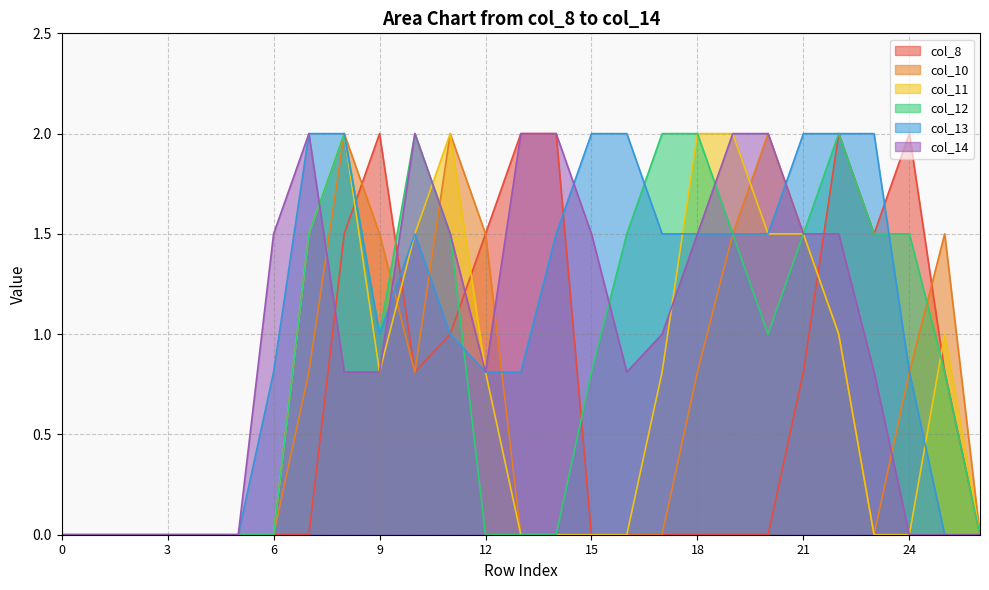

Reading left to right, extract all data points from this chart.

col_8: 0=0.0	1=0.0	2=0.0	3=0.0	4=0.0	5=0.0	6=0.0	7=0.0	8=1.5	9=2.0	10=0.8	11=1.0	12=1.5	13=2.0	14=2.0	15=0.0	16=0.0	17=0.0	18=0.0	19=0.0	20=0.0	21=0.8	22=2.0	23=1.5	24=2.0	25=0.8	26=0.0
col_10: 0=0.0	1=0.0	2=0.0	3=0.0	4=0.0	5=0.0	6=0.0	7=0.8	8=2.0	9=1.5	10=0.8	11=2.0	12=1.5	13=0.0	14=0.0	15=0.0	16=0.0	17=0.0	18=0.8	19=1.5	20=2.0	21=1.5	22=1.0	23=0.0	24=0.8	25=1.5	26=0.0
col_11: 0=0.0	1=0.0	2=0.0	3=0.0	4=0.0	5=0.0	6=0.0	7=1.5	8=2.0	9=0.8	10=1.5	11=2.0	12=0.8	13=0.0	14=0.0	15=0.0	16=0.0	17=0.8	18=2.0	19=2.0	20=1.5	21=1.5	22=1.0	23=0.0	24=0.0	25=1.0	26=0.0
col_12: 0=0.0	1=0.0	2=0.0	3=0.0	4=0.0	5=0.0	6=0.0	7=1.5	8=2.0	9=1.0	10=2.0	11=1.5	12=0.0	13=0.0	14=0.0	15=0.8	16=1.5	17=2.0	18=2.0	19=1.5	20=1.0	21=1.5	22=2.0	23=1.5	24=1.5	25=0.8	26=0.0
col_13: 0=0.0	1=0.0	2=0.0	3=0.0	4=0.0	5=0.0	6=0.8	7=2.0	8=2.0	9=1.0	10=1.5	11=1.0	12=0.8	13=0.8	14=1.5	15=2.0	16=2.0	17=1.5	18=1.5	19=1.5	20=1.5	21=2.0	22=2.0	23=2.0	24=0.8	25=0.0	26=0.0
col_14: 0=0.0	1=0.0	2=0.0	3=0.0	4=0.0	5=0.0	6=1.5	7=2.0	8=0.8	9=0.8	10=2.0	11=1.5	12=0.8	13=2.0	14=2.0	15=1.5	16=0.8	17=1.0	18=1.5	19=2.0	20=2.0	21=1.5	22=1.5	23=0.8	24=0.0	25=0.0	26=0.0